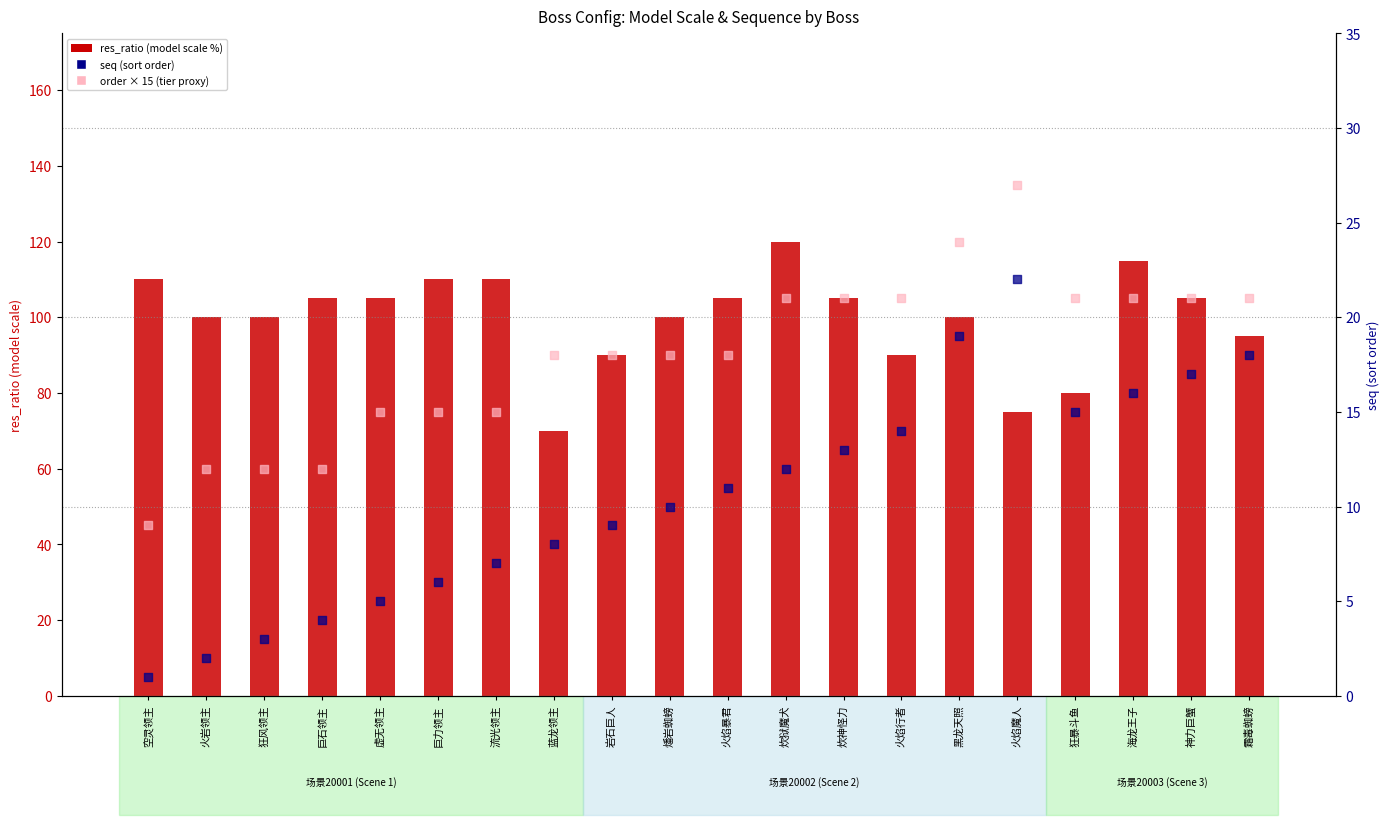

Which series reaches the maximum Y coordinate?

order × 15 (tier proxy)